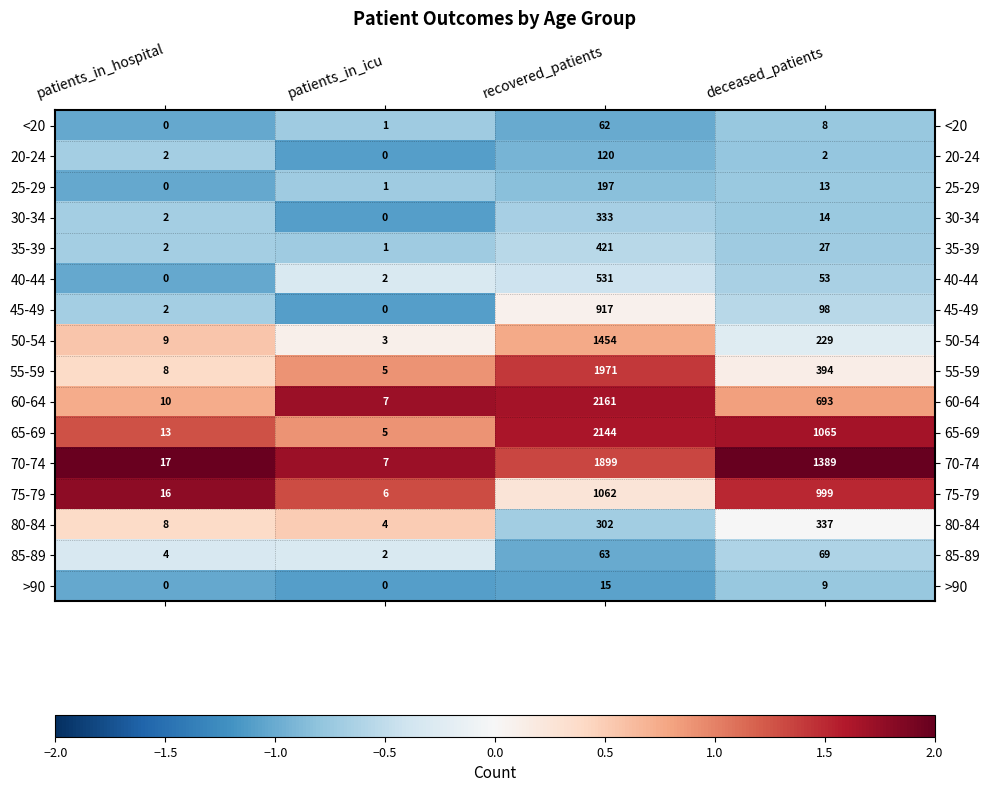

Rank the categories by 35-39 value from lowest to highest.

patients_in_icu, patients_in_hospital, deceased_patients, recovered_patients